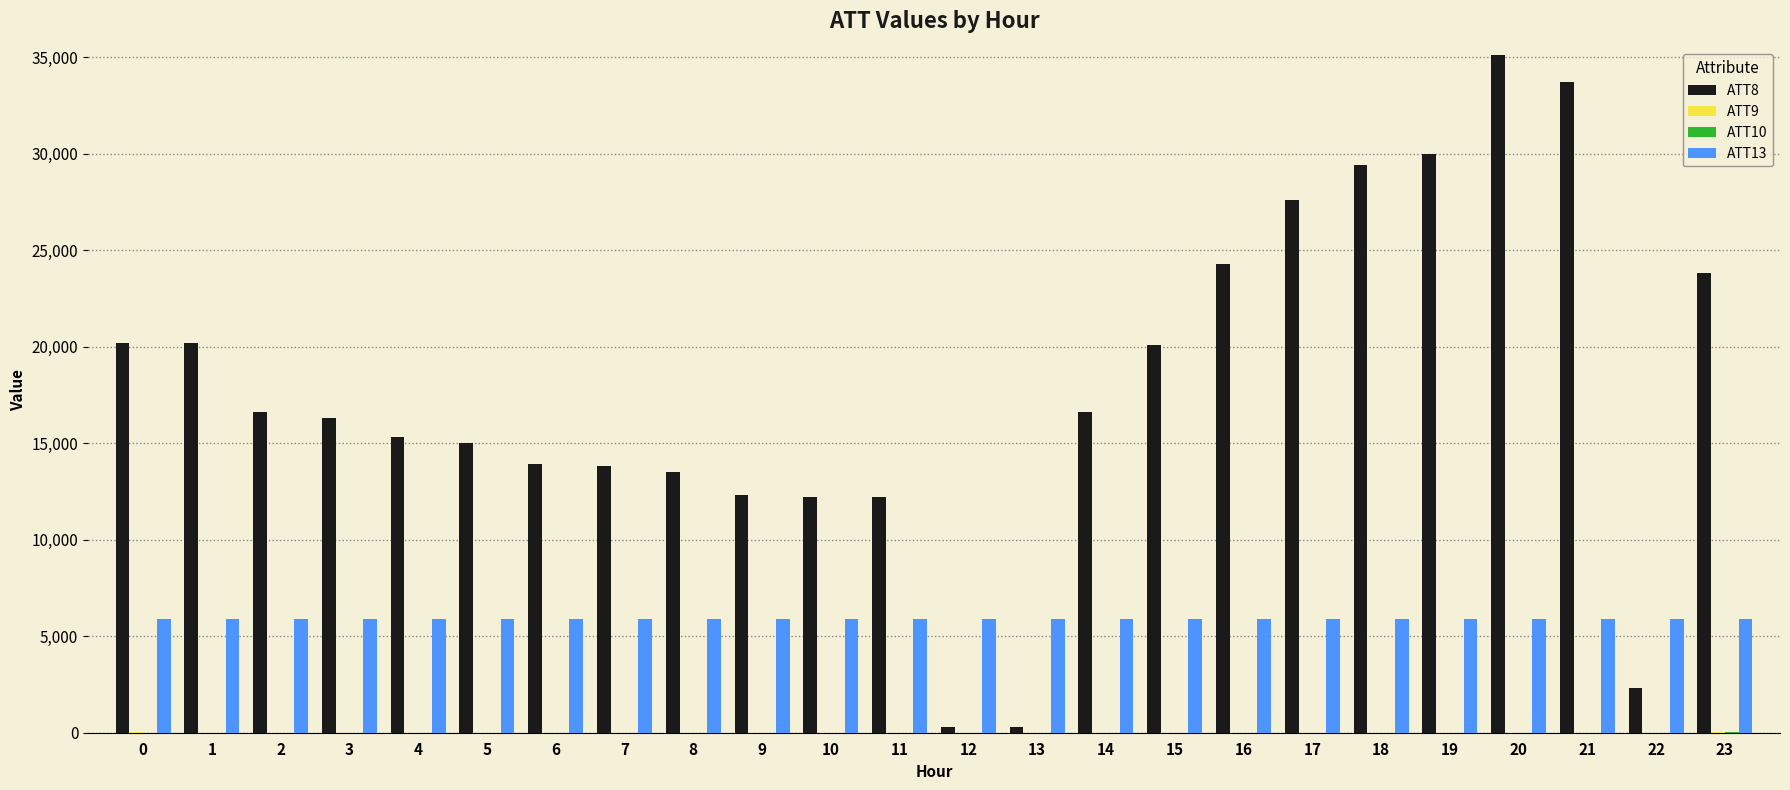

At which category is the sum across all series the highest?

20